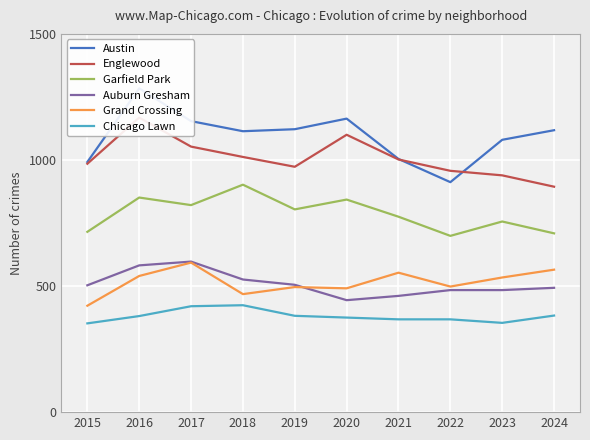

Reading right to left, list all the values displayed in this chart.

Austin: 2024=1118	2023=1080	2022=912	2021=1004	2020=1164	2019=1122	2018=1114	2017=1154	2016=1284	2015=992
Englewood: 2024=894	2023=939	2022=957	2021=1002	2020=1100	2019=973	2018=1012	2017=1053	2016=1168	2015=985
Garfield Park: 2024=709	2023=756	2022=699	2021=775	2020=843	2019=804	2018=902	2017=821	2016=851	2015=715
Auburn Gresham: 2024=493	2023=484	2022=484	2021=461	2020=444	2019=505	2018=526	2017=597	2016=582	2015=503
Grand Crossing: 2024=565	2023=534	2022=498	2021=553	2020=491	2019=496	2018=468	2017=593	2016=540	2015=422
Chicago Lawn: 2024=383	2023=354	2022=368	2021=368	2020=375	2019=382	2018=424	2017=420	2016=381	2015=352